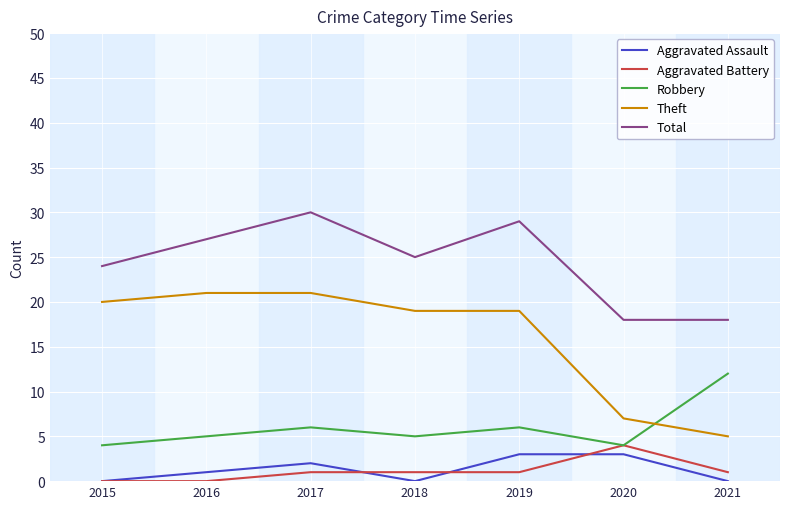

True or false: Robbery has a value of 6 at 2017.

True